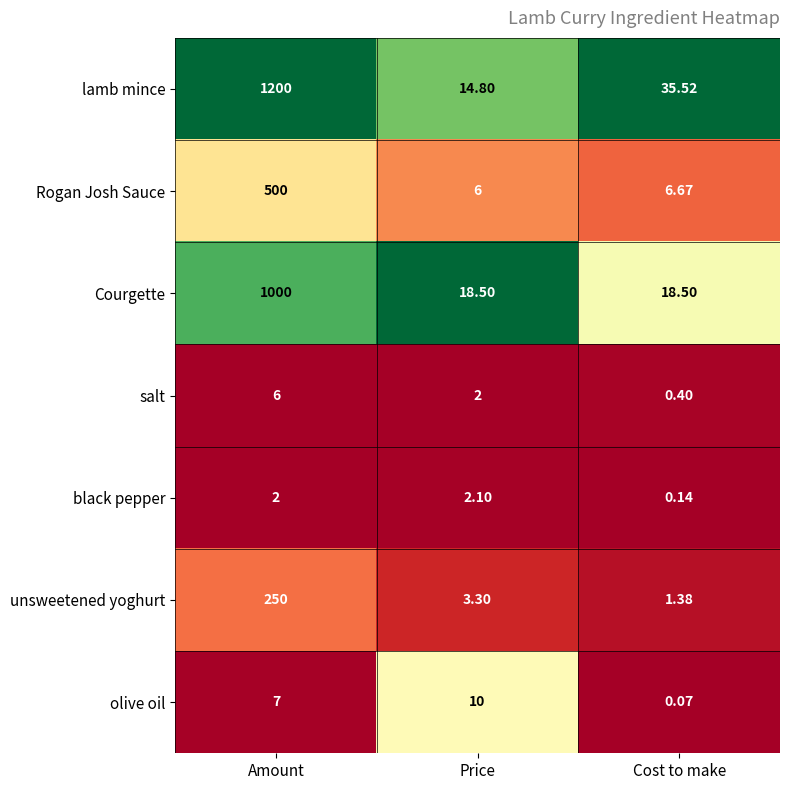

At Price, list the series in order from smallest to largest.

salt, black pepper, unsweetened yoghurt, Rogan Josh Sauce, olive oil, lamb mince, Courgette